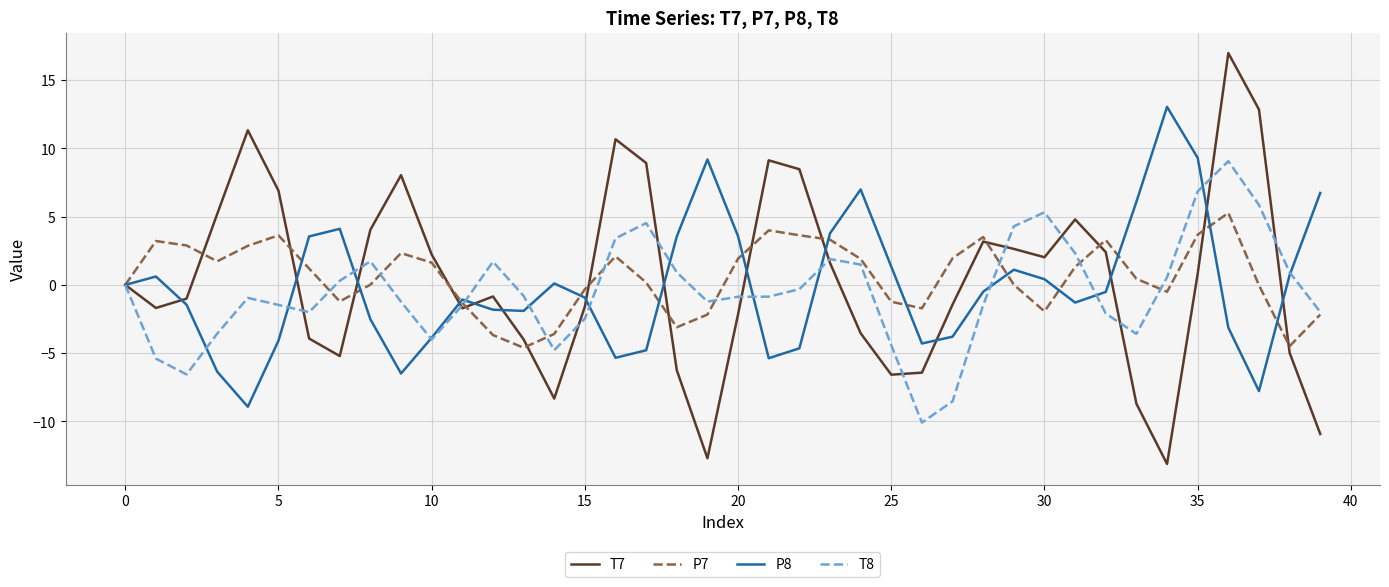

How many categories are shown in the chart?

40